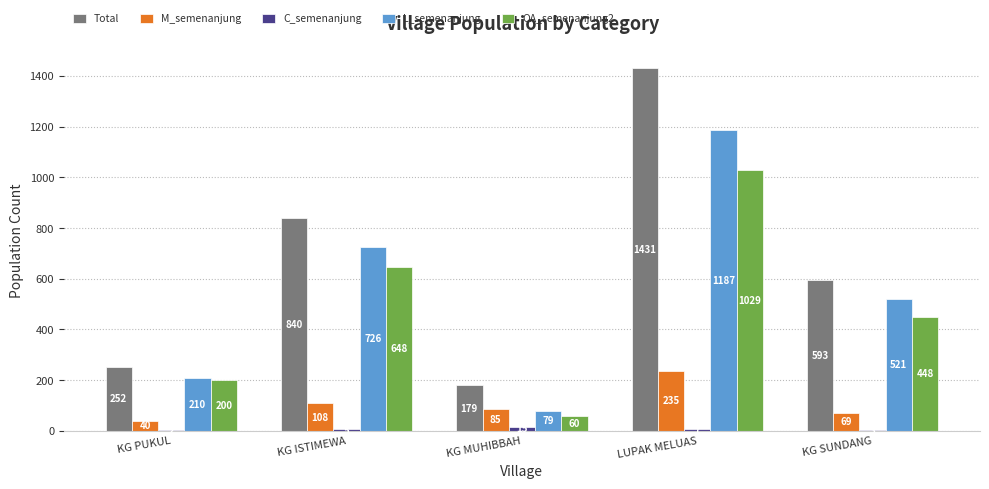

The OA_semenanjung2 series shows 1029 at LUPAK MELUAS. True or false?

True